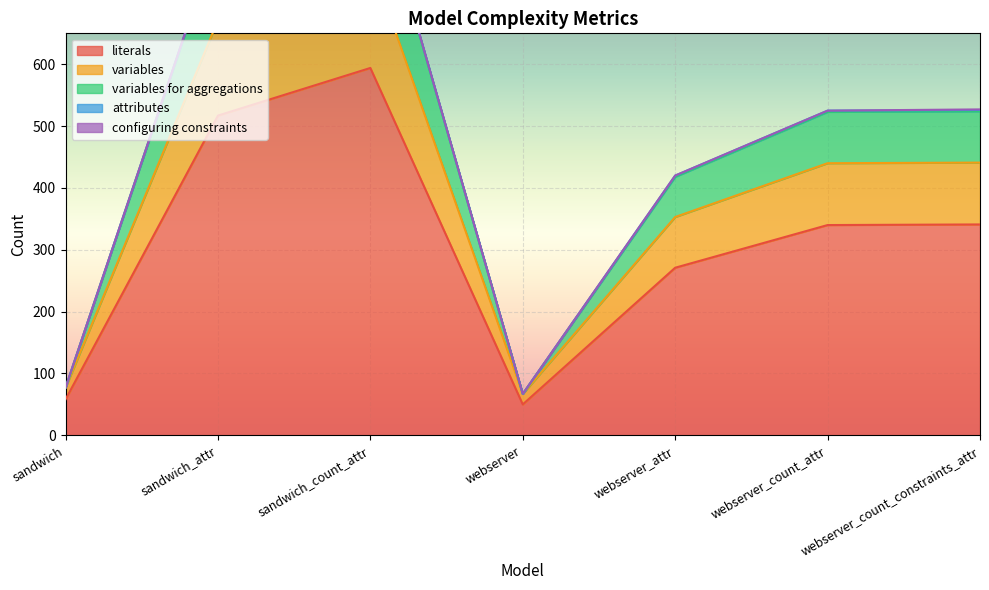

Where does the variables series first go above 523?

sandwich_attr